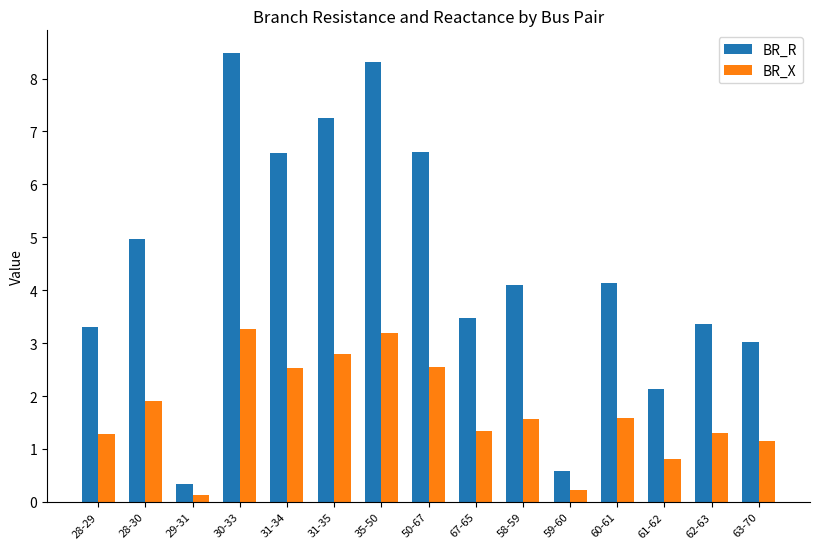

Which series changed the most between 28-30 and 61-62?

BR_R